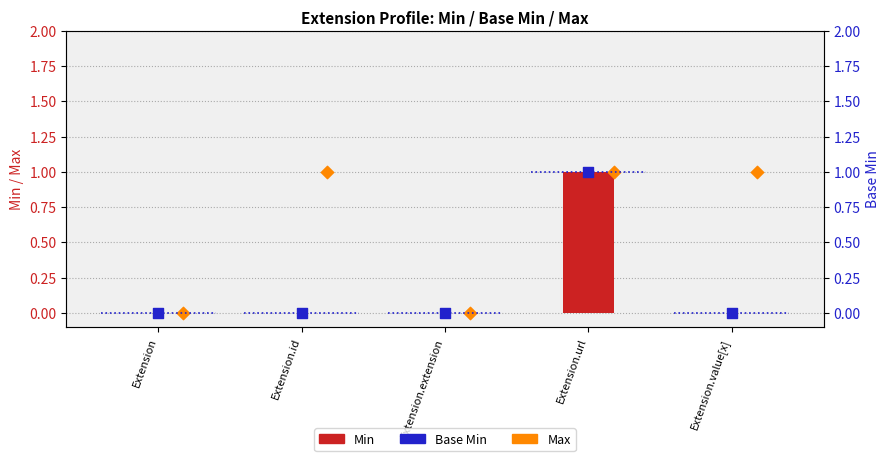

Is the value of Base Min at Extension.url greater than the value of Min at Extension.id?

Yes